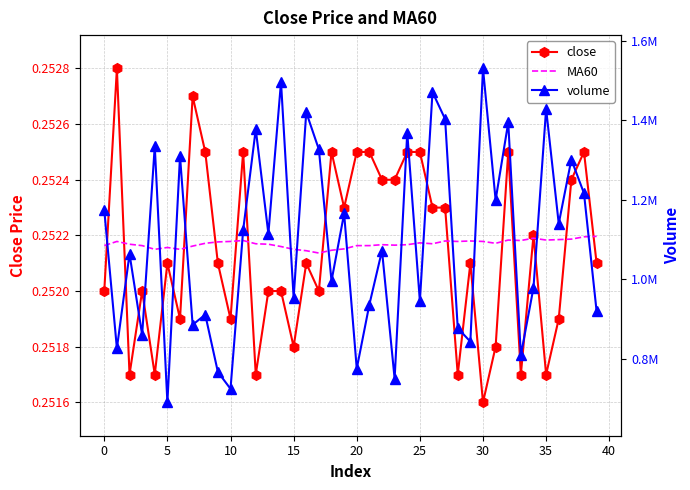

What is the highest value of the close series?

0.3